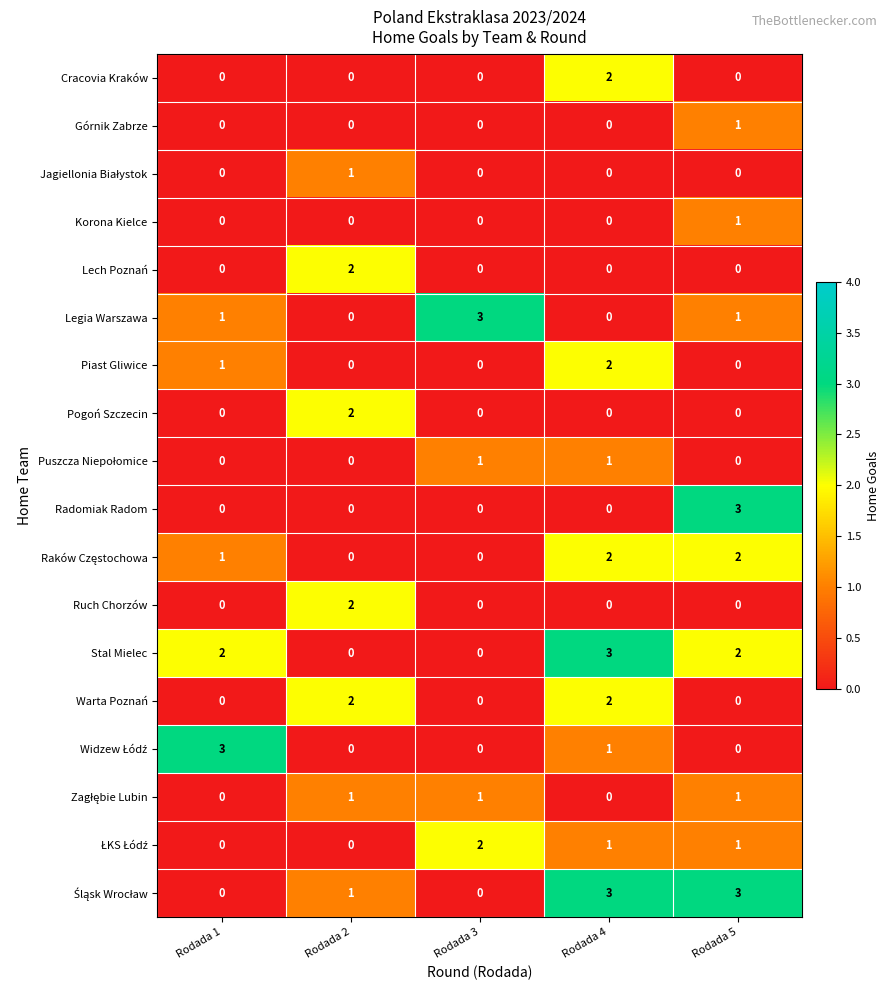

Which series changed the most between Rodada 2 and Rodada 3?

Legia Warszawa